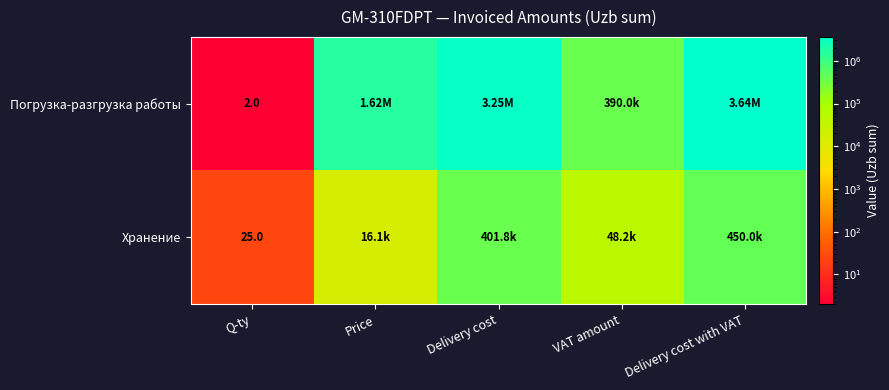

True or false: Погрузка-разгрузка работы has a value of 5020715.4 at Delivery cost with VAT.

False